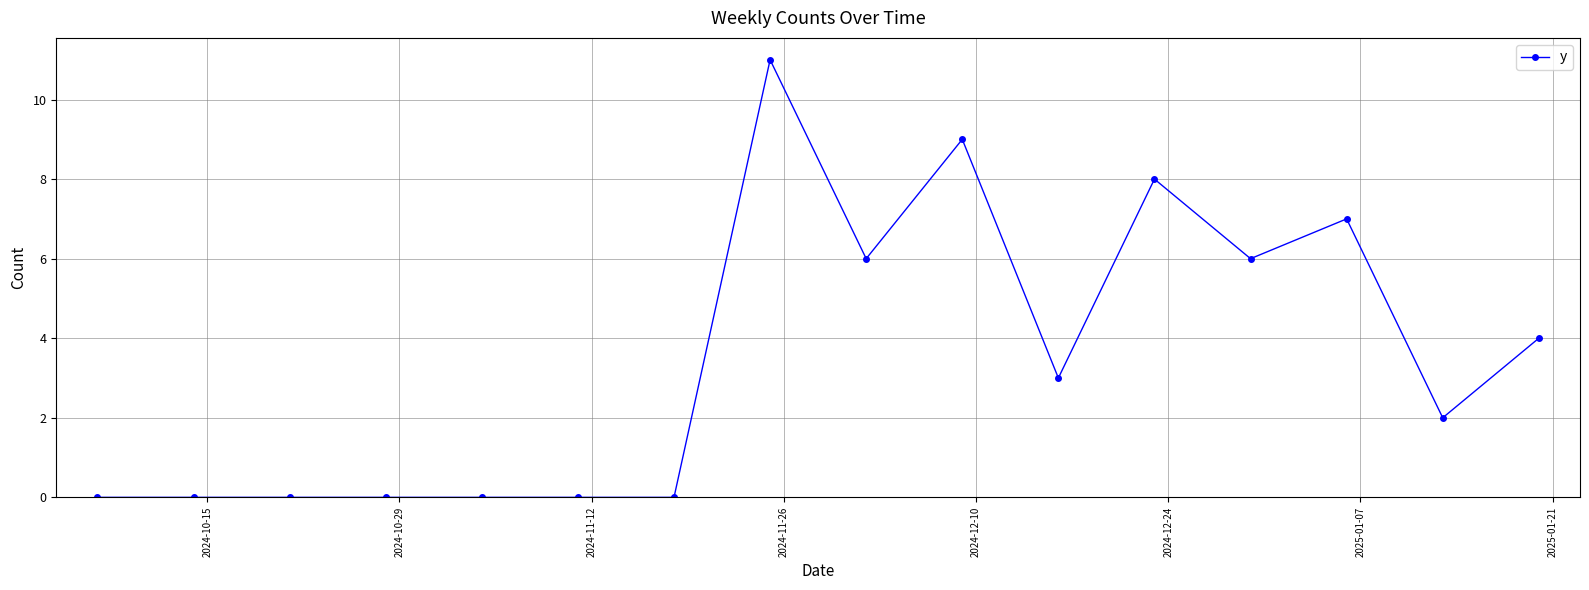

What is the maximum value shown in the chart?

11